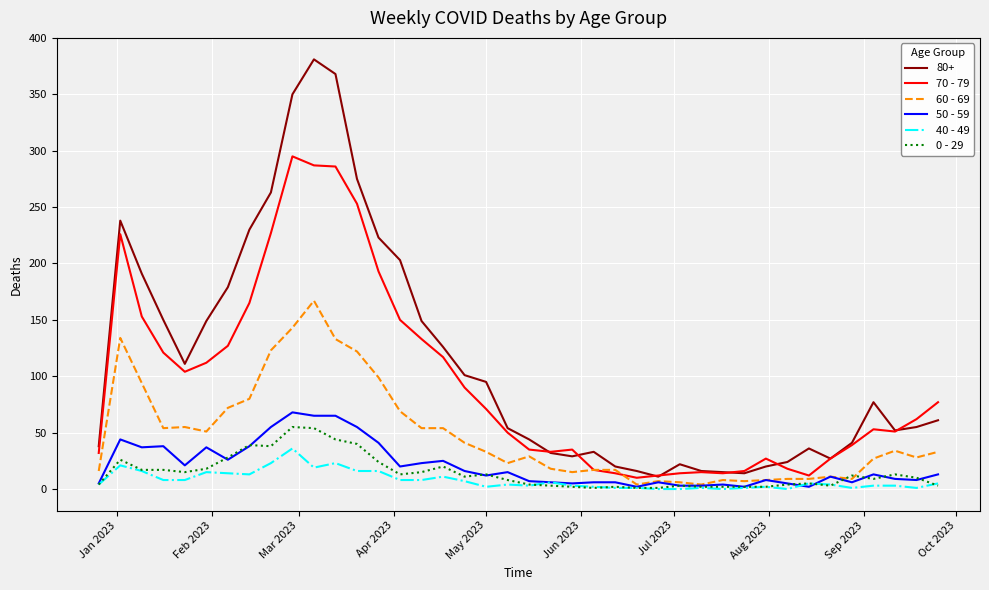

What is the difference between the maximum and minimum values in the 40 - 49 series?

36